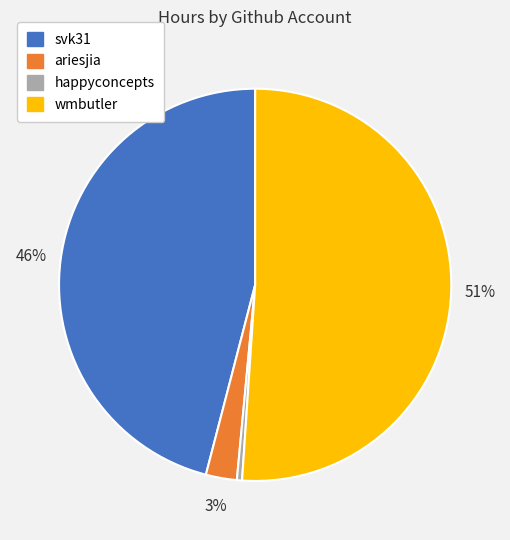

Does any single category account for the majority?

Yes